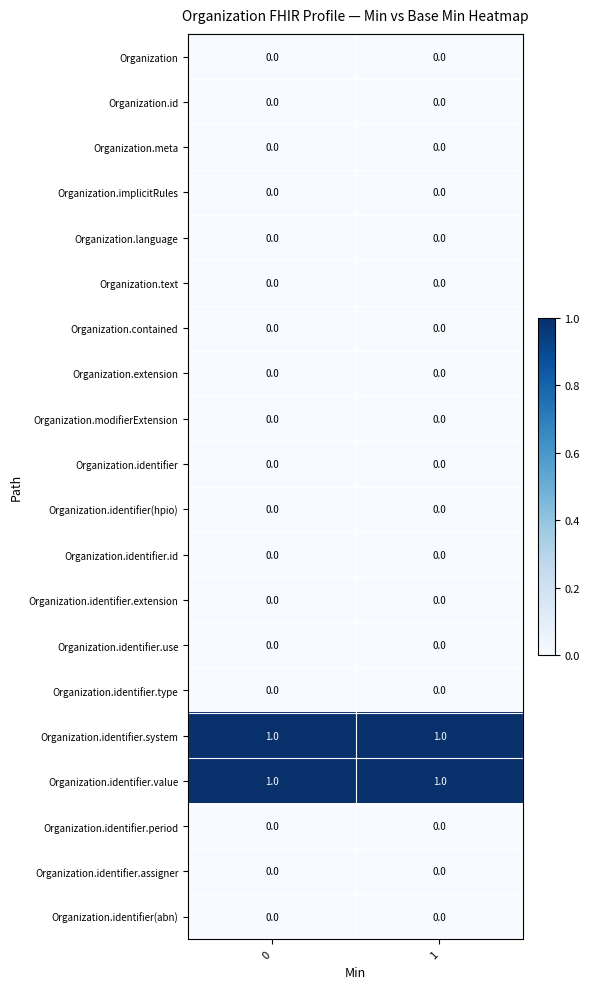

Count the number of data series in this chart.

20